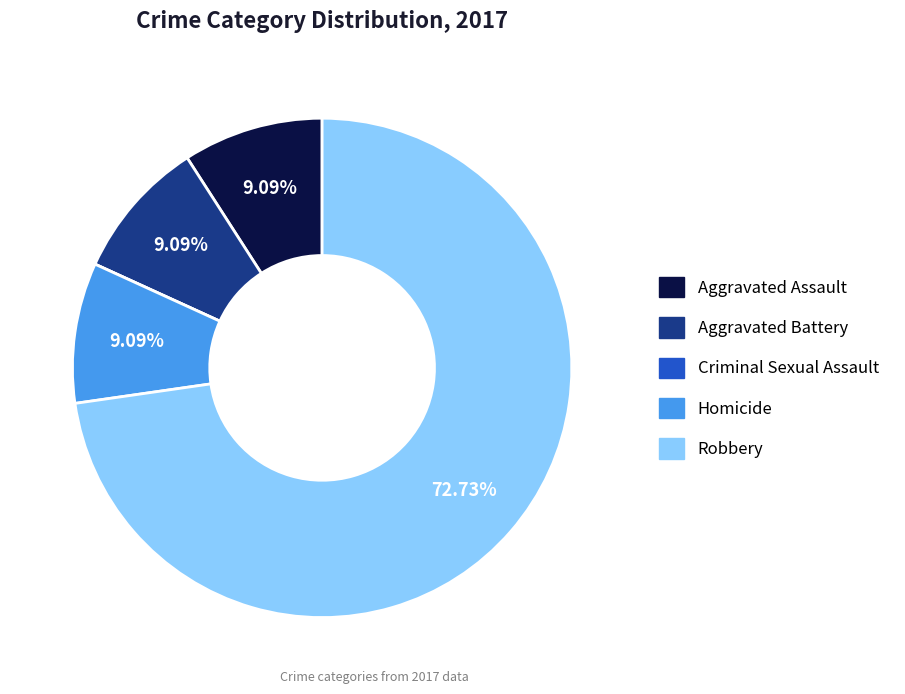

True or false: Homicide accounts for 20% of the total.

False